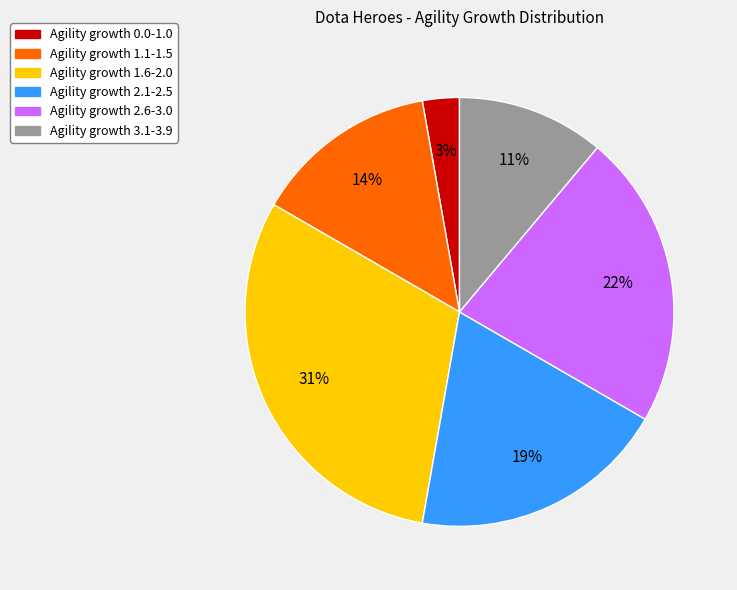

How many segments does this pie chart have?

6